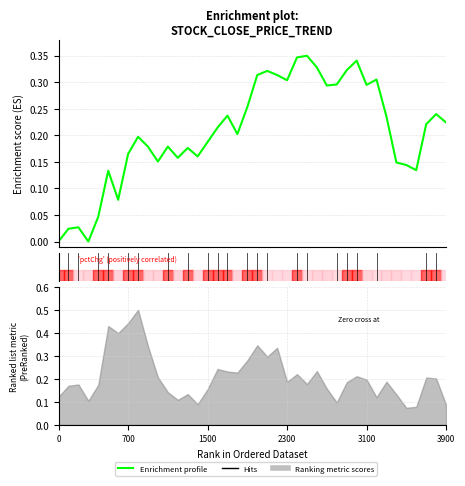

Is this an area chart (filled region under the line)?

No